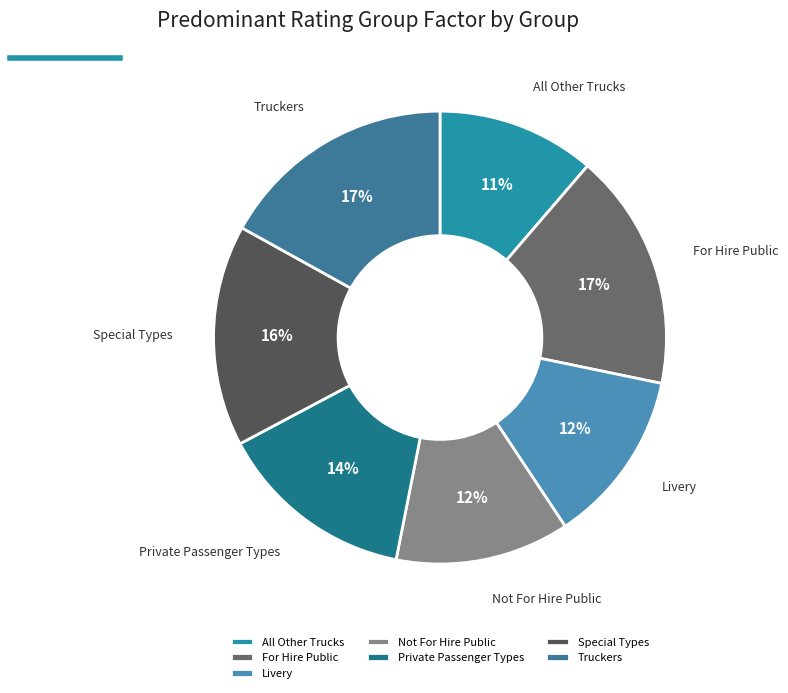

To the nearest percent, what is the combined percentage of For Hire Public and Special Types?

33%